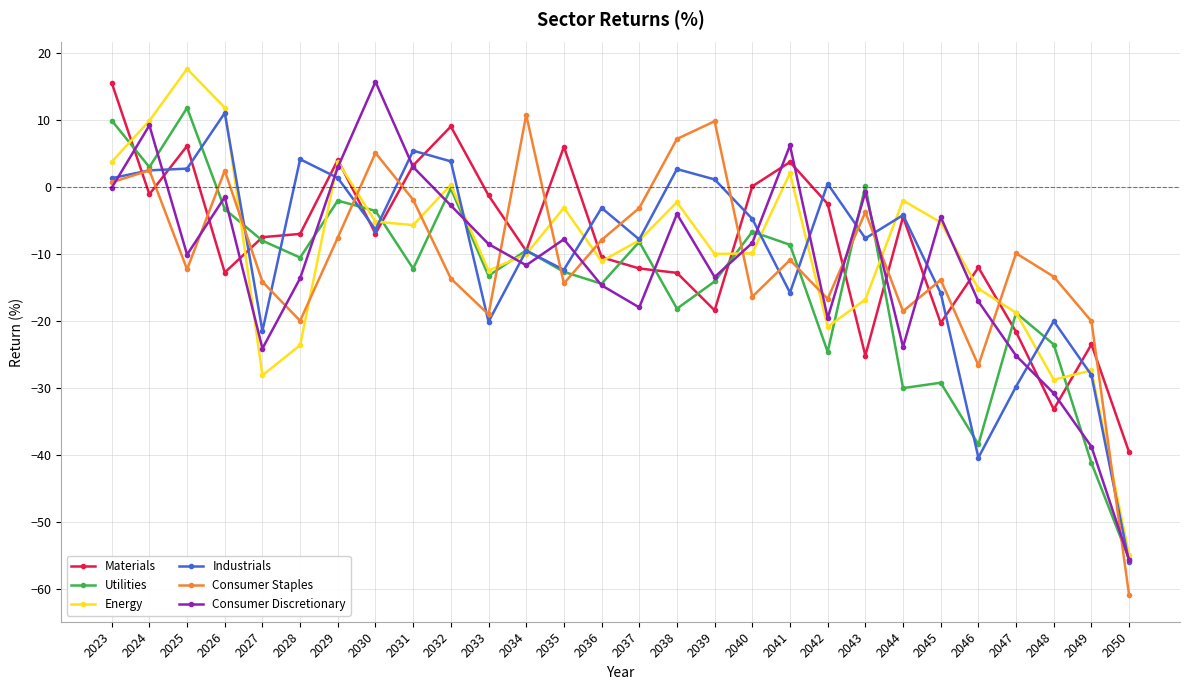

True or false: Industrials and Energy cross at least once.

True